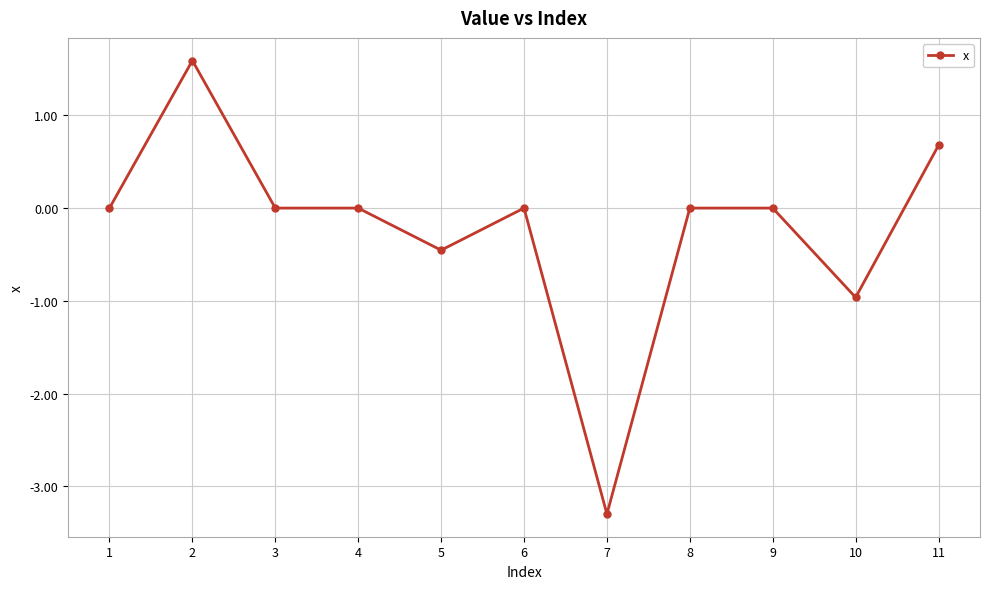

Reading left to right, list all the values displayed in this chart.

0.0	1.6	0.0	0.0	-0.5	0.0	-3.3	0.0	0.0	-1.0	0.7